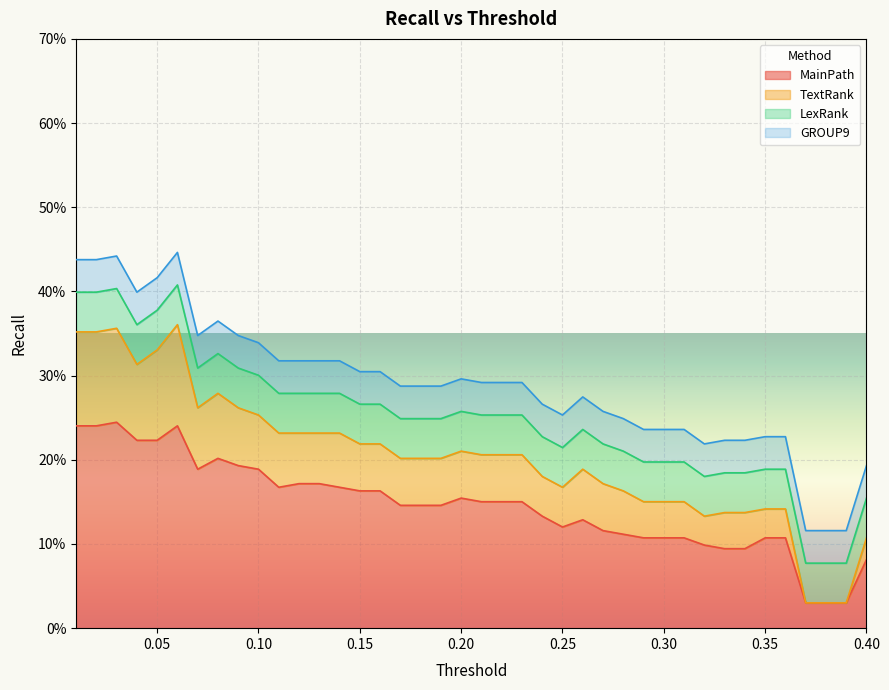

What is the value of the TextRank point at the 6th from the left?

0.4